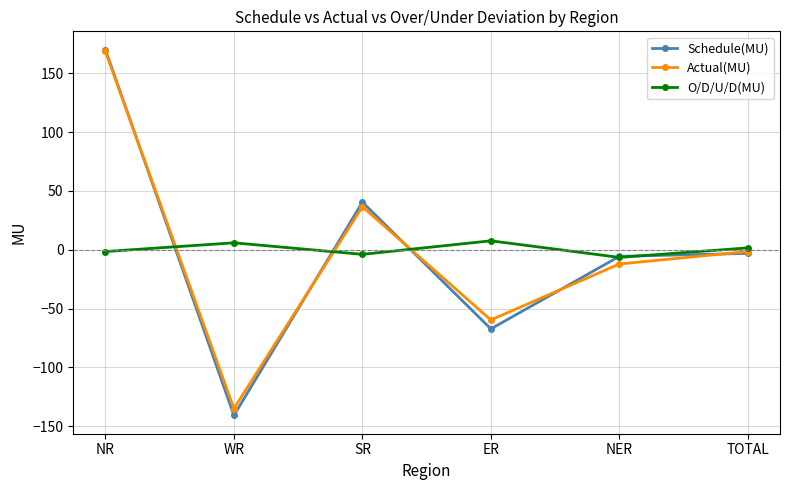

Does the chart display data point markers on the line(s)?

Yes